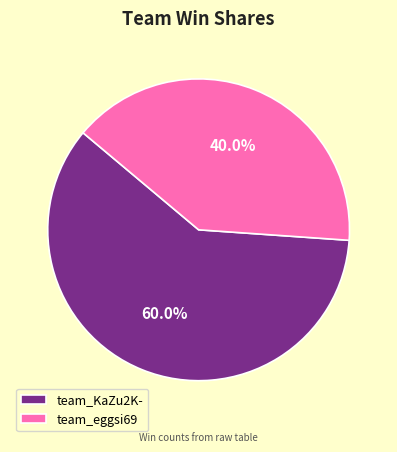

To the nearest percent, what is the average slice percentage?

50%